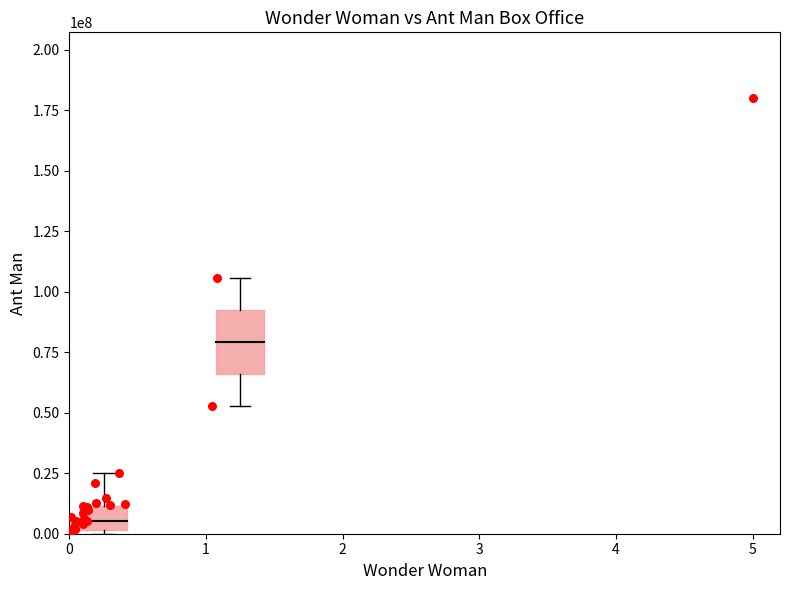

What Y value in the scatter plot is closest to 90131045?

105718824